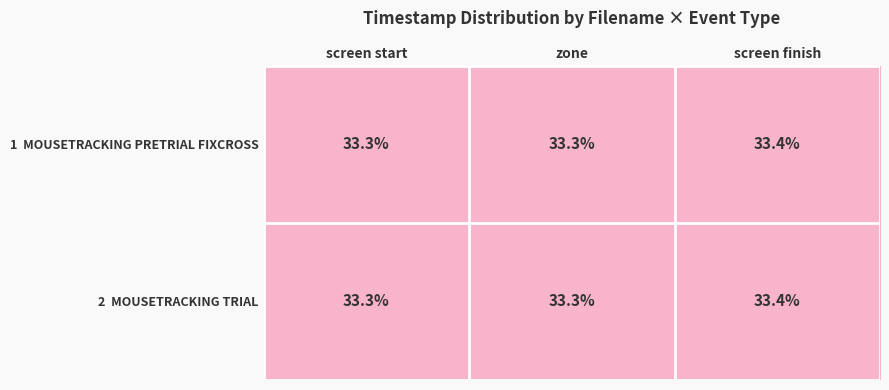

At which category is the sum across all series the highest?

screen finish